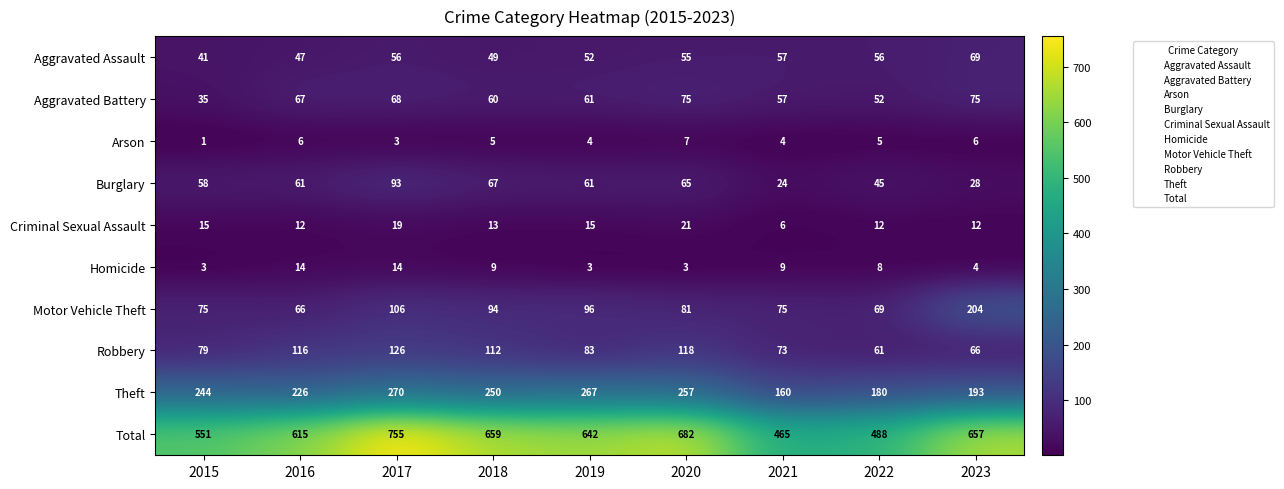

Rank the series by their maximum value, from lowest to highest.

Arson, Homicide, Criminal Sexual Assault, Aggravated Assault, Aggravated Battery, Burglary, Robbery, Motor Vehicle Theft, Theft, Total